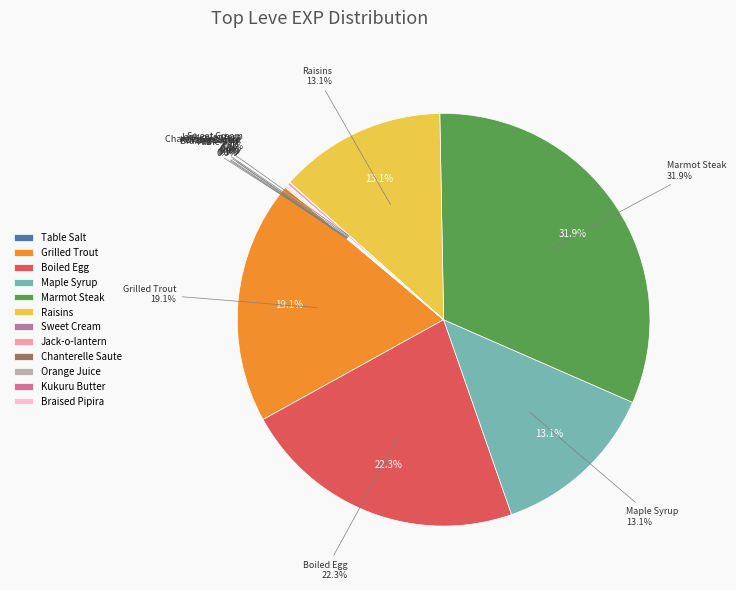

What is the change in value from Jack-o-lantern to Chanterelle Saute?

-5